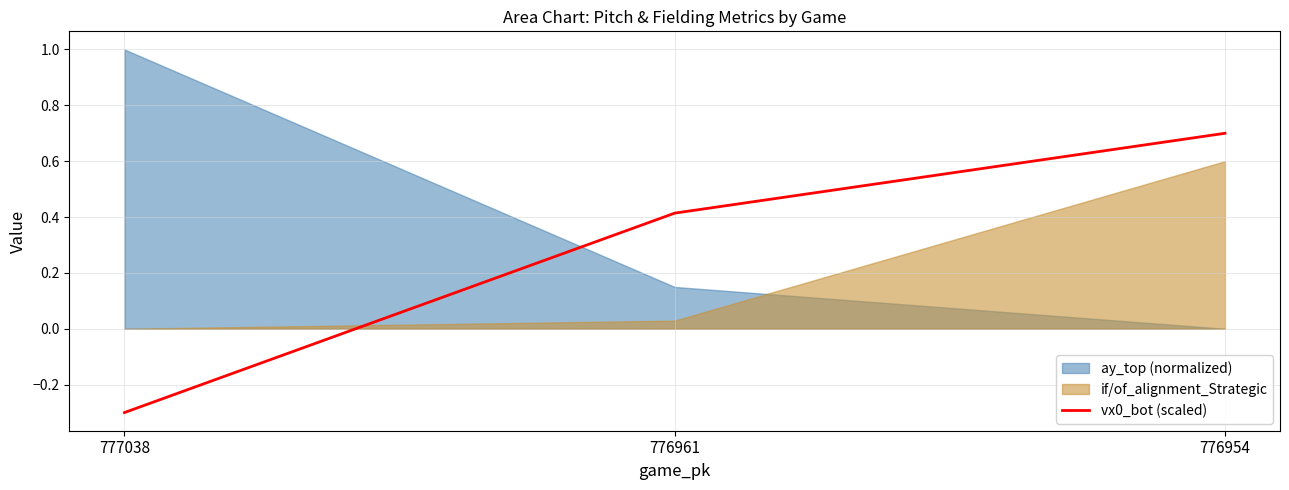

What is the average value?

0.3